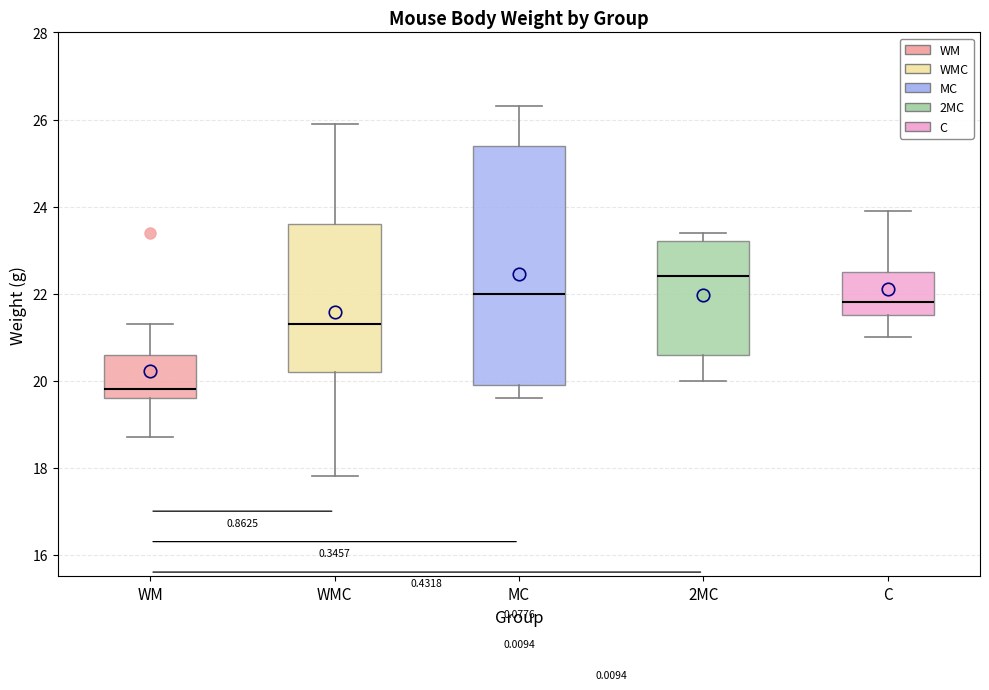

Reading left to right, transcribe this box plot: for each box, give where its median line is, the range the box spans, and where its two whiskers end, as read against the y-axis. The values are not printed on the chart, so give them approximately, as read against the axis.

WM: median 19.8, box 19.6 to 20.6, whiskers 18.8 to 21.4
WMC: median 21.4, box 20.2 to 23.6, whiskers 17.8 to 26.0
MC: median 22.0, box 20.0 to 25.4, whiskers 19.6 to 26.4
2MC: median 22.4, box 20.6 to 23.2, whiskers 20.0 to 23.4
C: median 21.8, box 21.6 to 22.6, whiskers 21.0 to 24.0